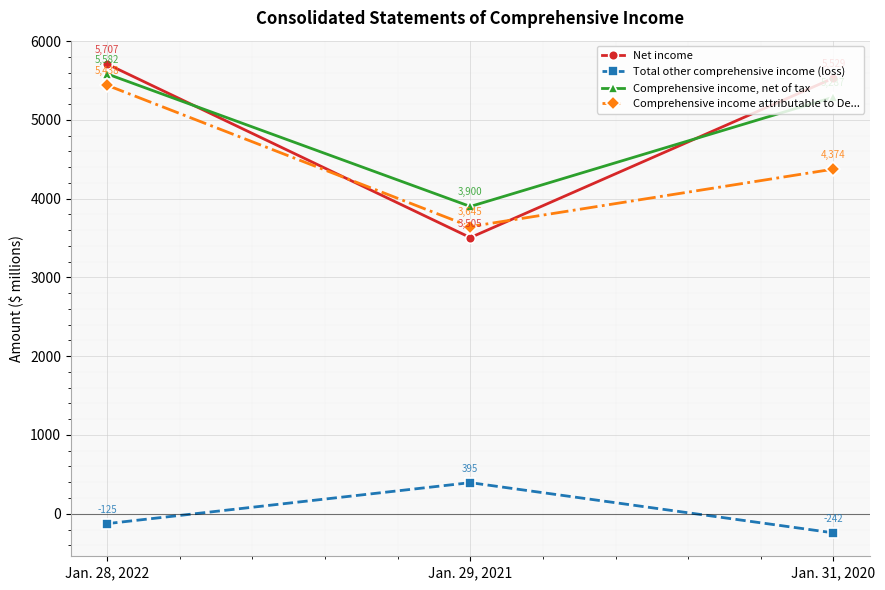

What is the maximum value for Net income?

5707